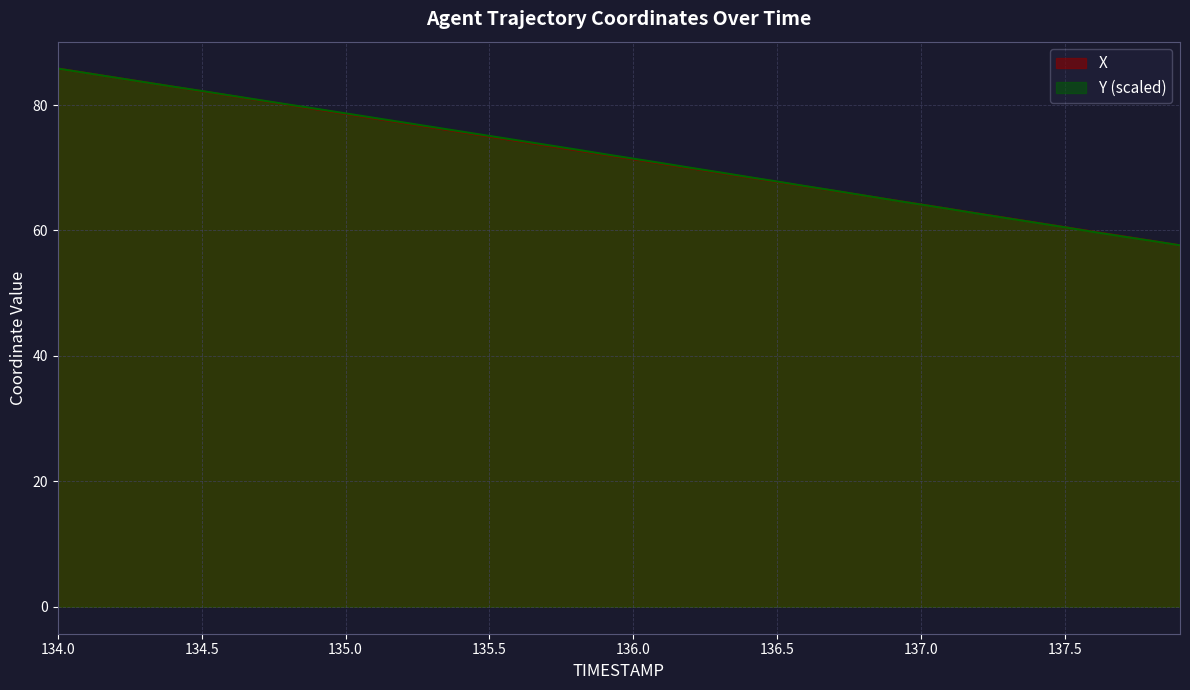

How many lines are shown in the chart?

2